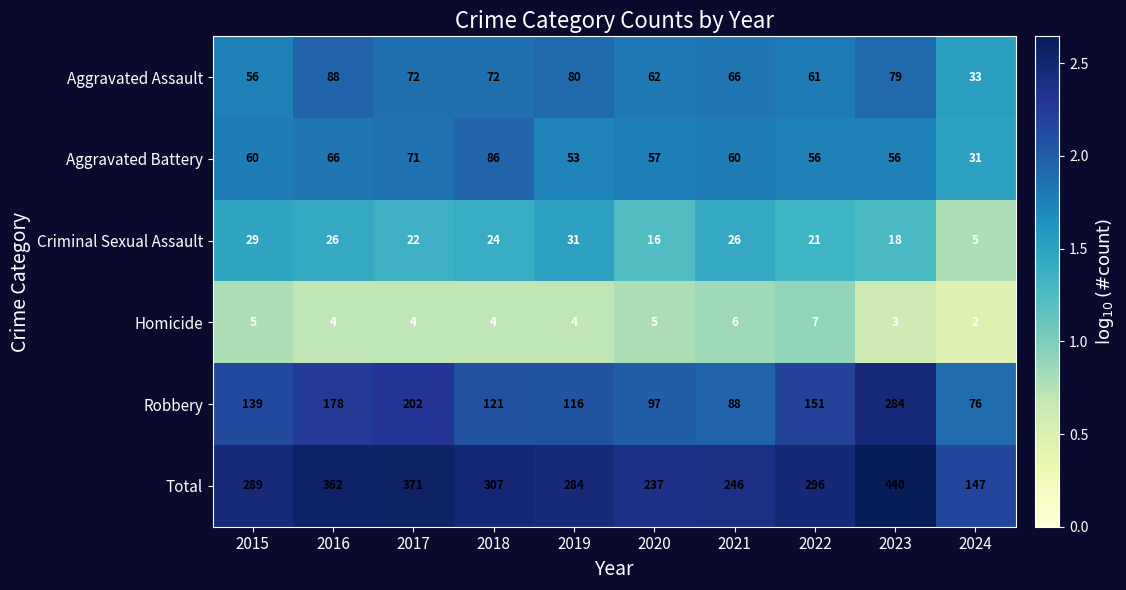

How many data points does each series have?

10